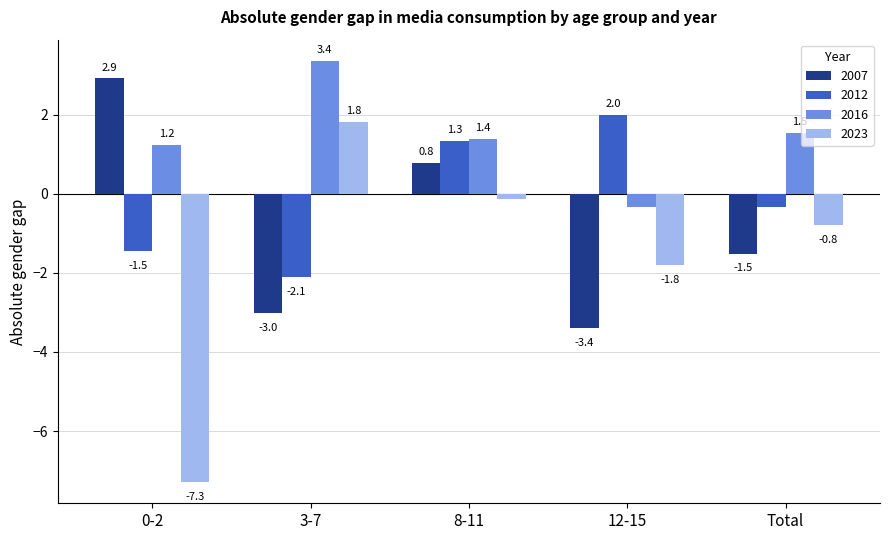

Which category has the highest value across all series?

3-7